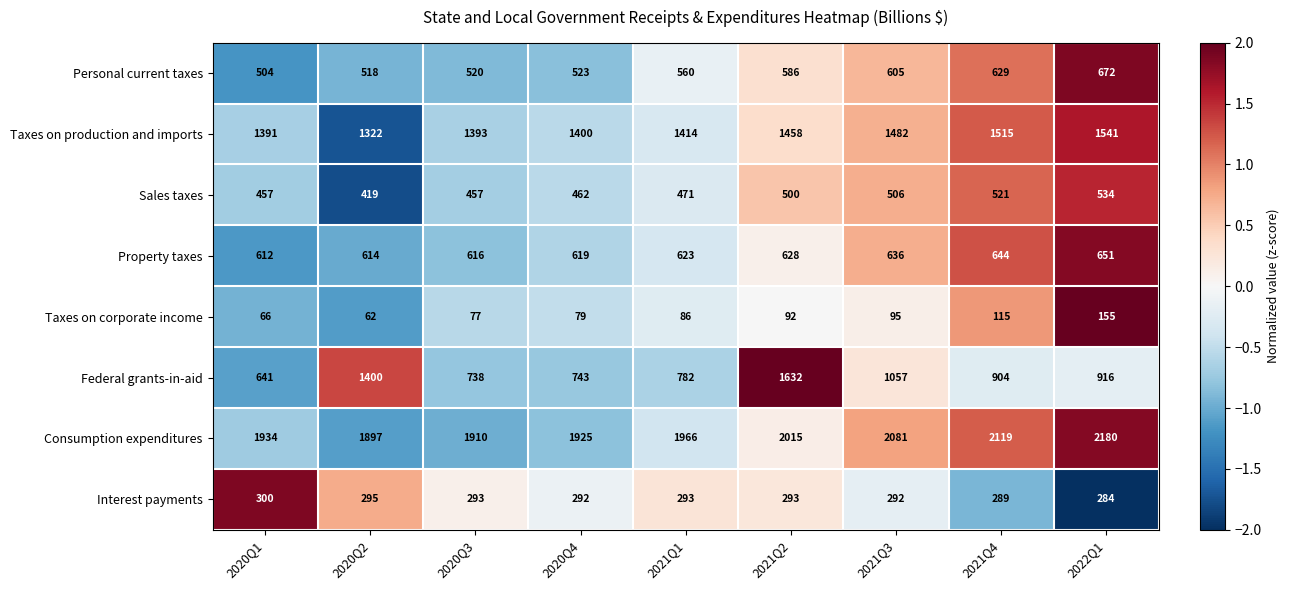

What is the total value across all series at 2021Q2?

7204